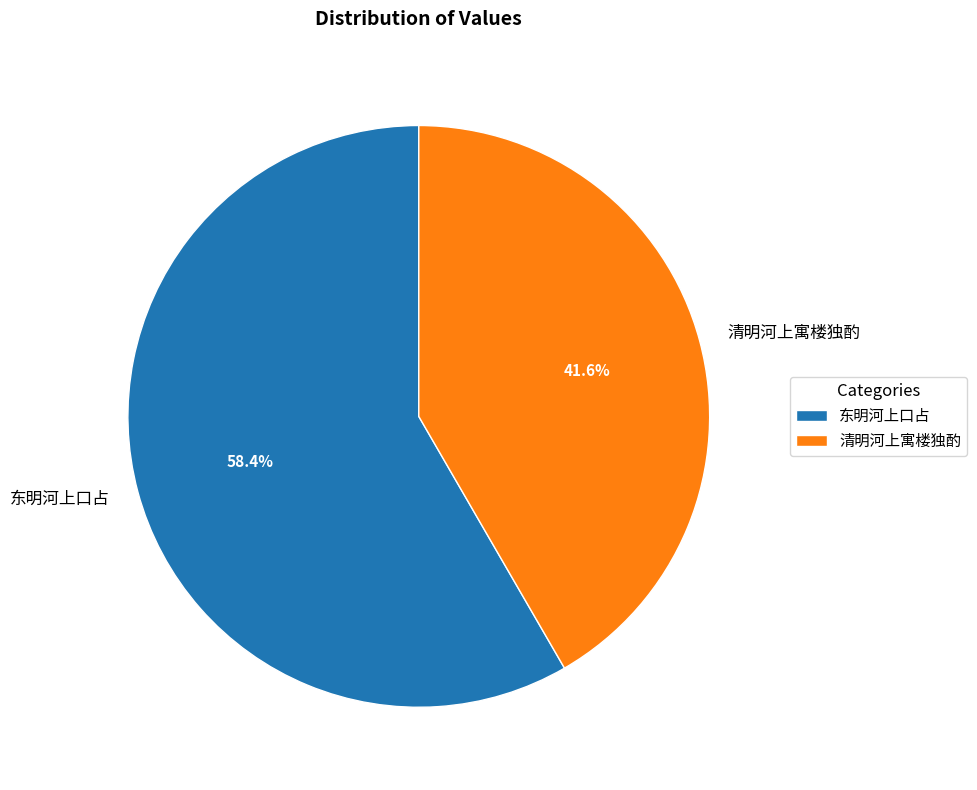

Rank the categories by value from lowest to highest.

清明河上寓楼独酌, 东明河上口占